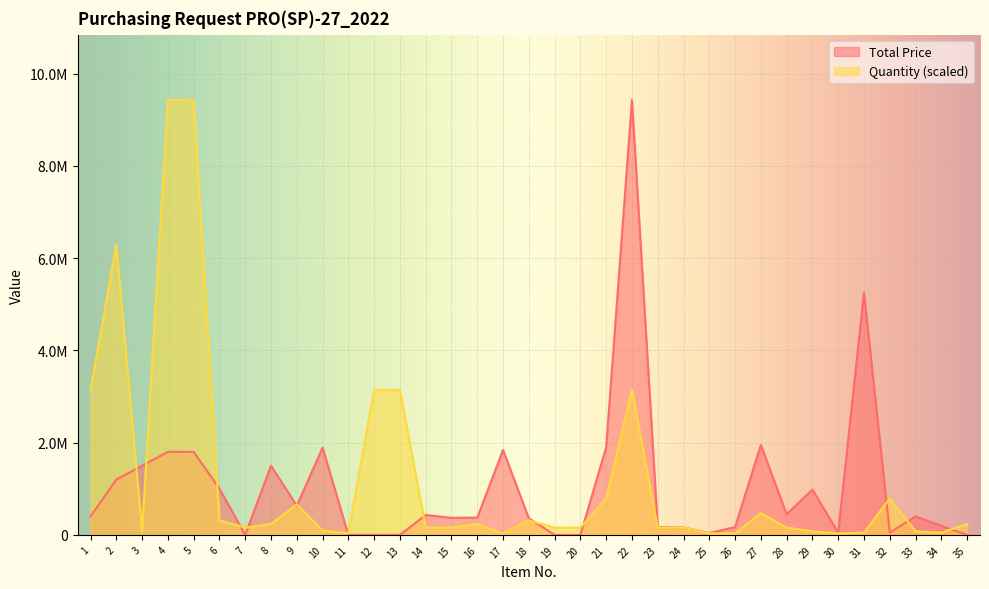

What is the maximum value for Quantity?

9430000.0